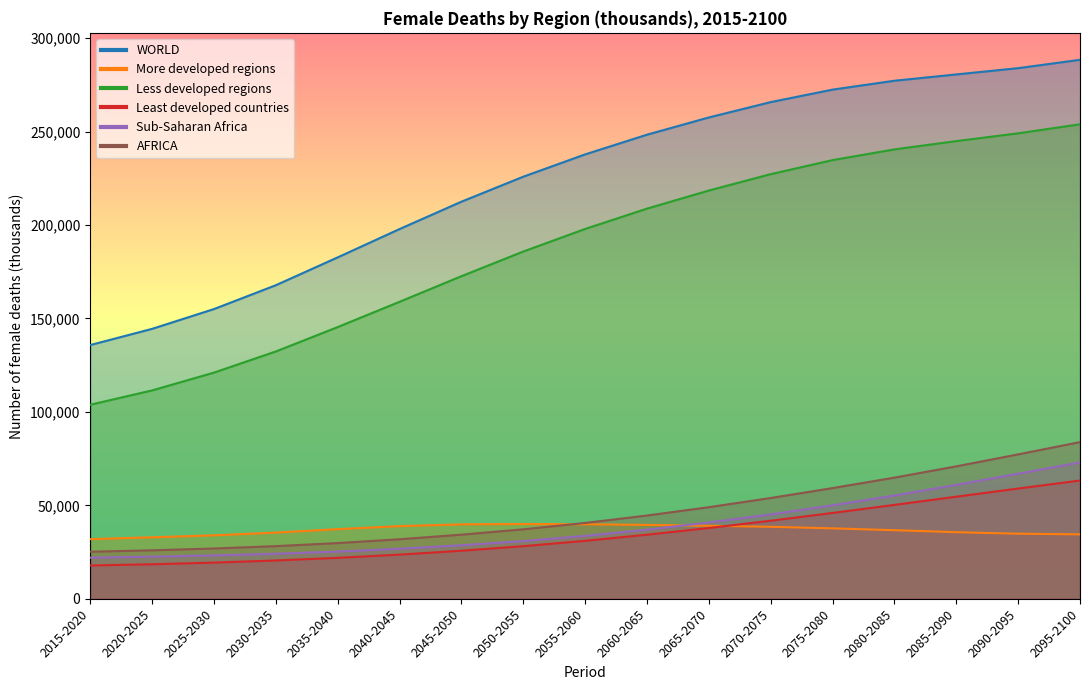

What are all the series names shown in the legend?

WORLD, More developed regions, Less developed regions, Least developed countries, Sub-Saharan Africa, AFRICA